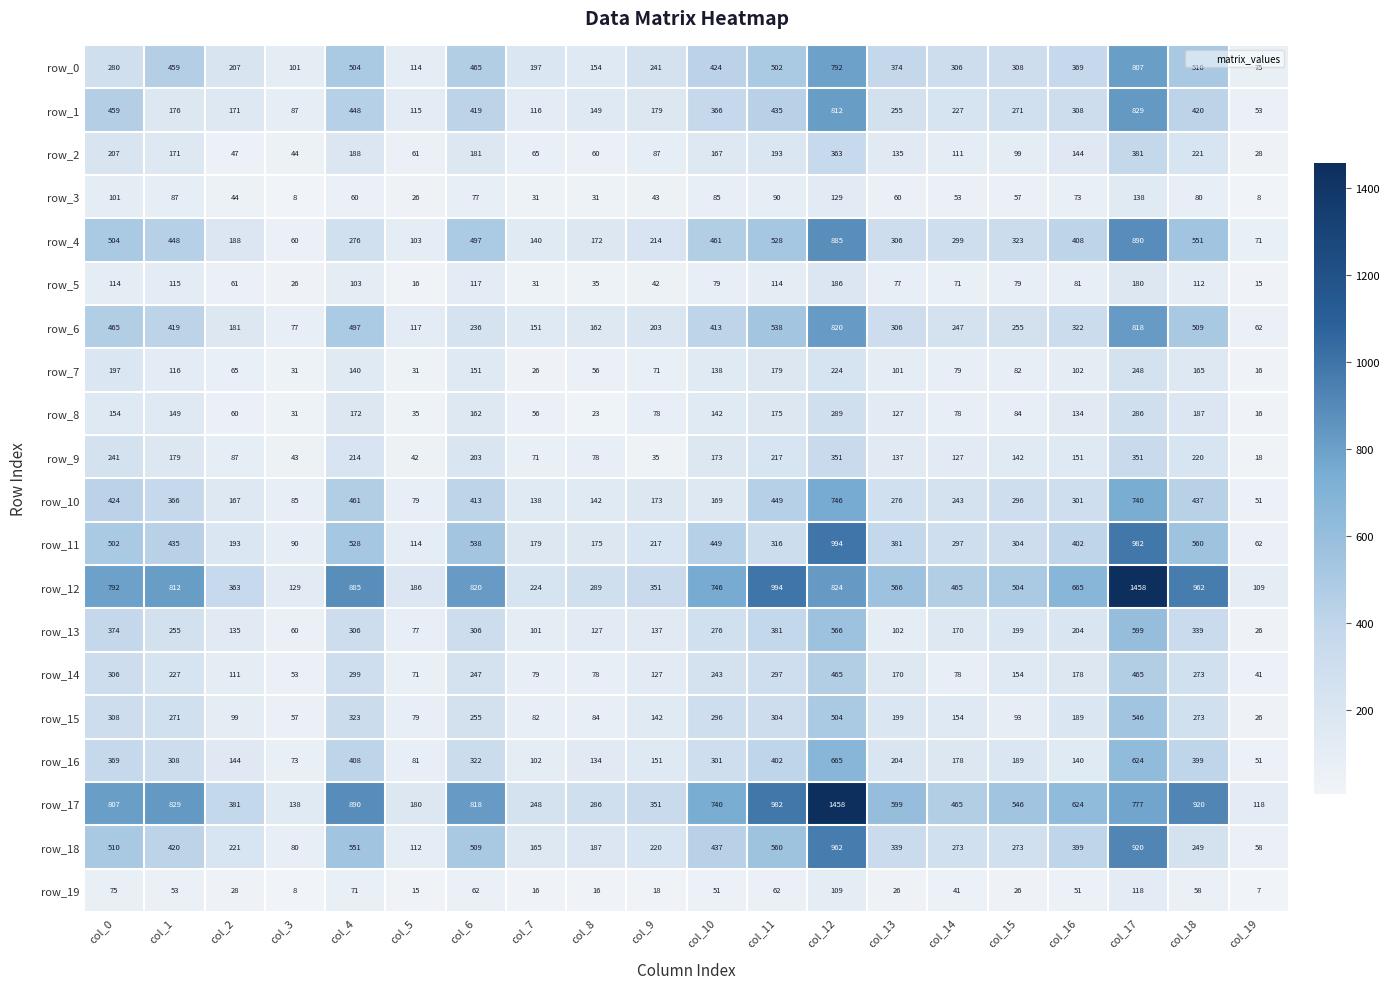

Which series has the largest total across all categories?

row_17